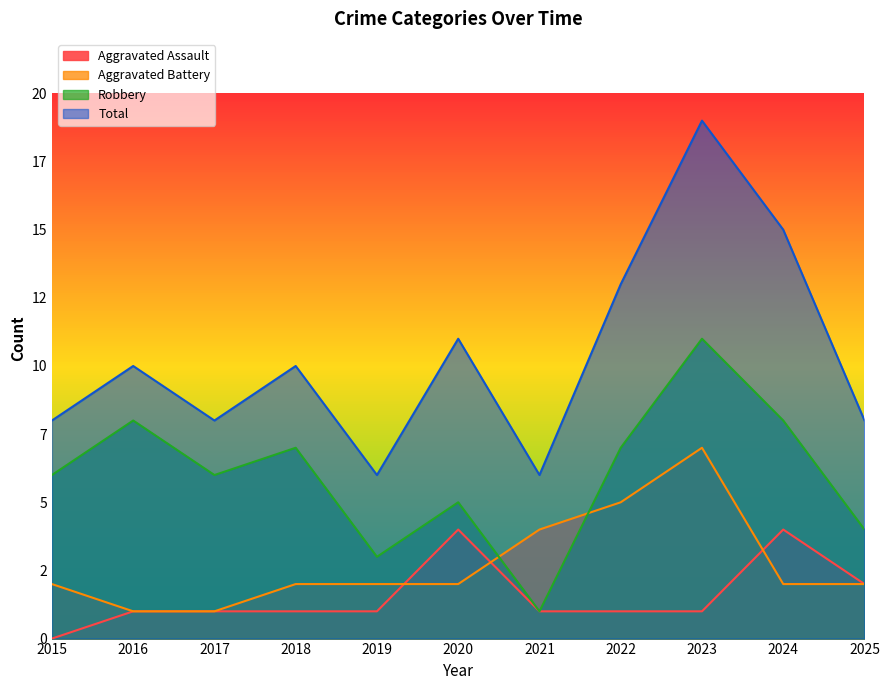

What is the difference between the highest and lowest values at 2023?

18